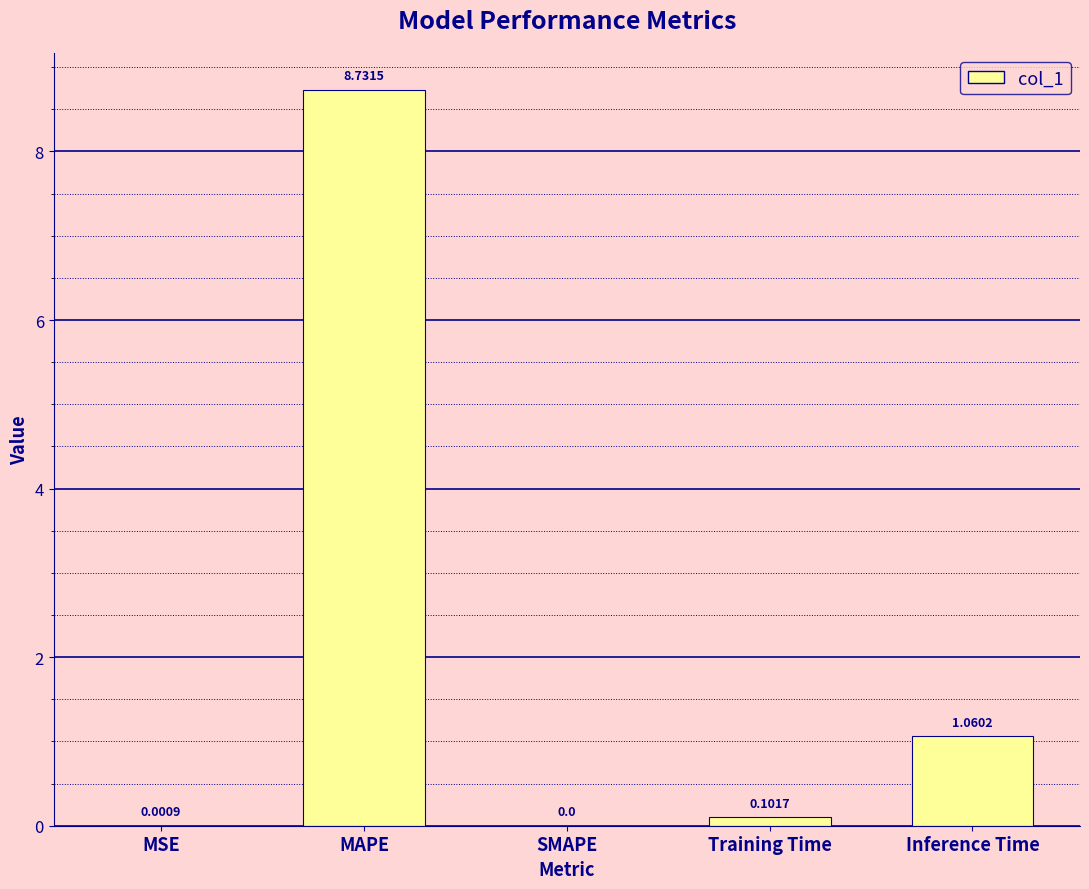

Where is the data nearest to the value 4?

Inference Time